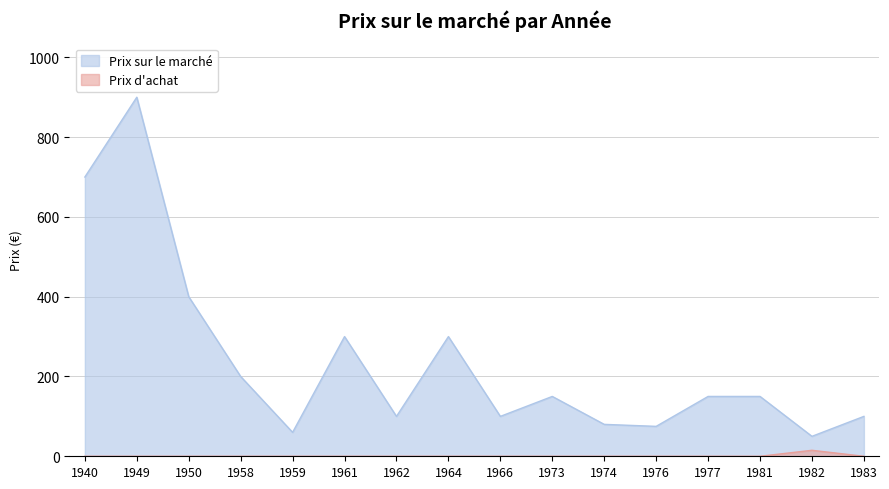

How many values in the Prix d achat series exceed 0?

1